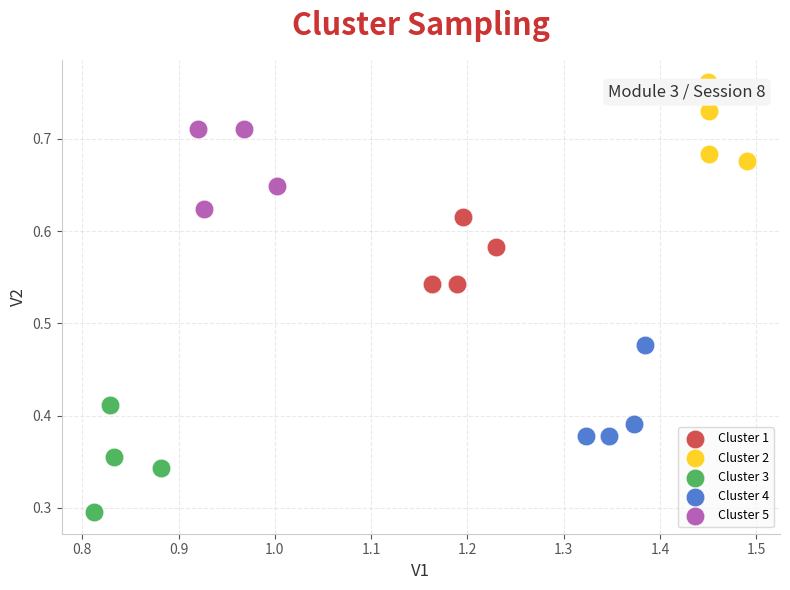

What are all the series names shown in the legend?

Cluster 1, Cluster 2, Cluster 3, Cluster 4, Cluster 5